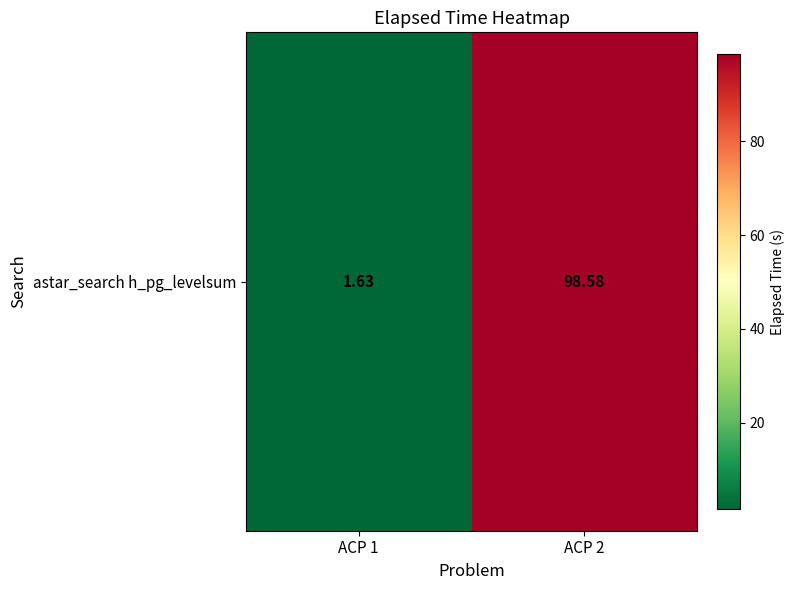

The value at ACP 2 is 157.5. True or false?

False